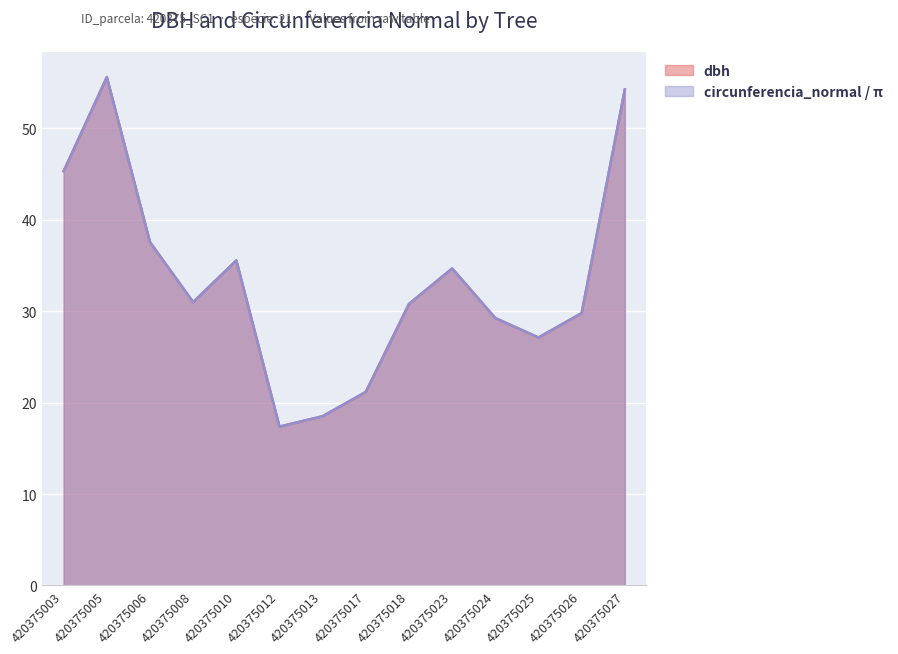

True or false: dbh has a value of 54.2 at 420375027.

True